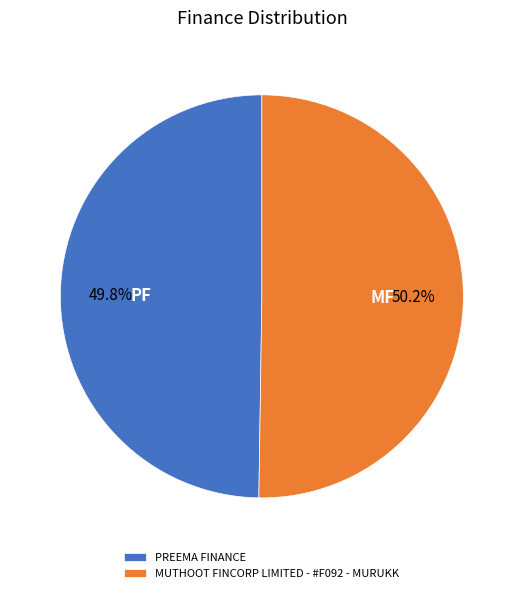

What is the ratio of the value at PREEMA FINANCE to the value at MUTHOOT FINCORP LIMITED - #F092 - MURUKK?

1.0